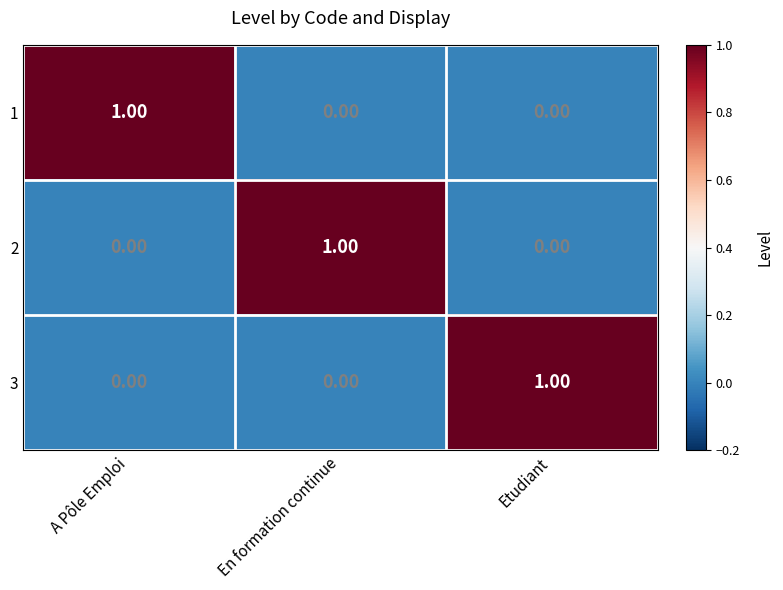

Which category has the highest value in the 3 series?

Etudiant